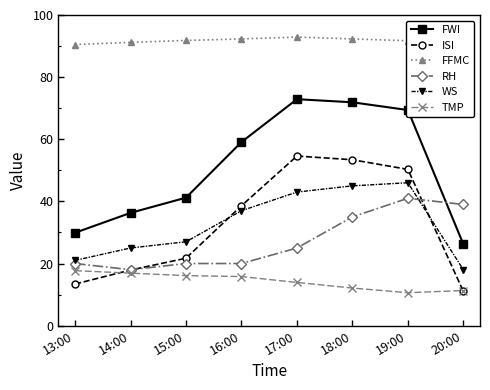

How many series are shown in this chart?

6